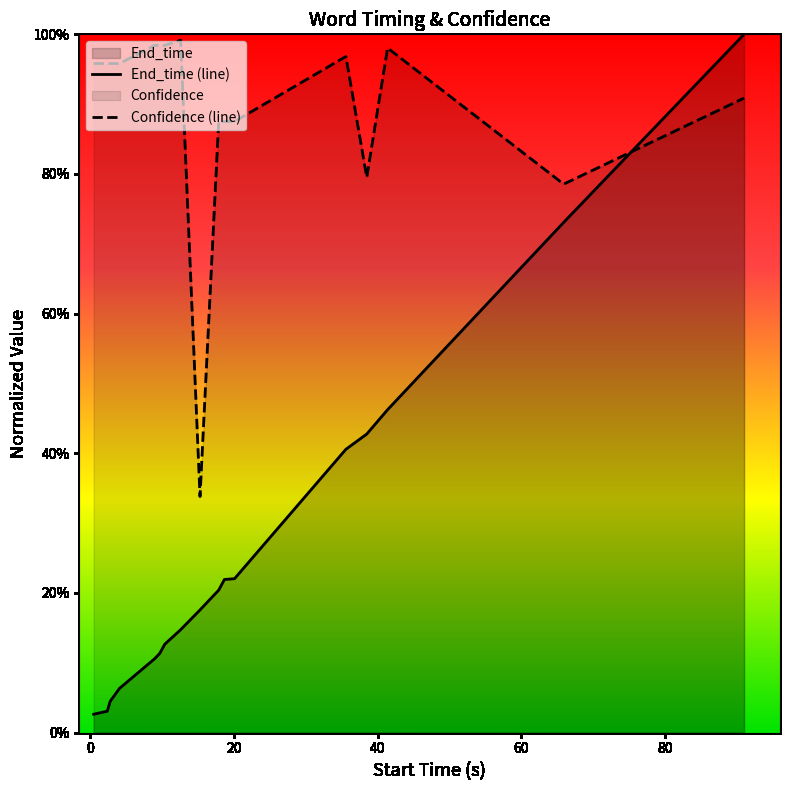

What is the sum of all Confidence values?

15.2